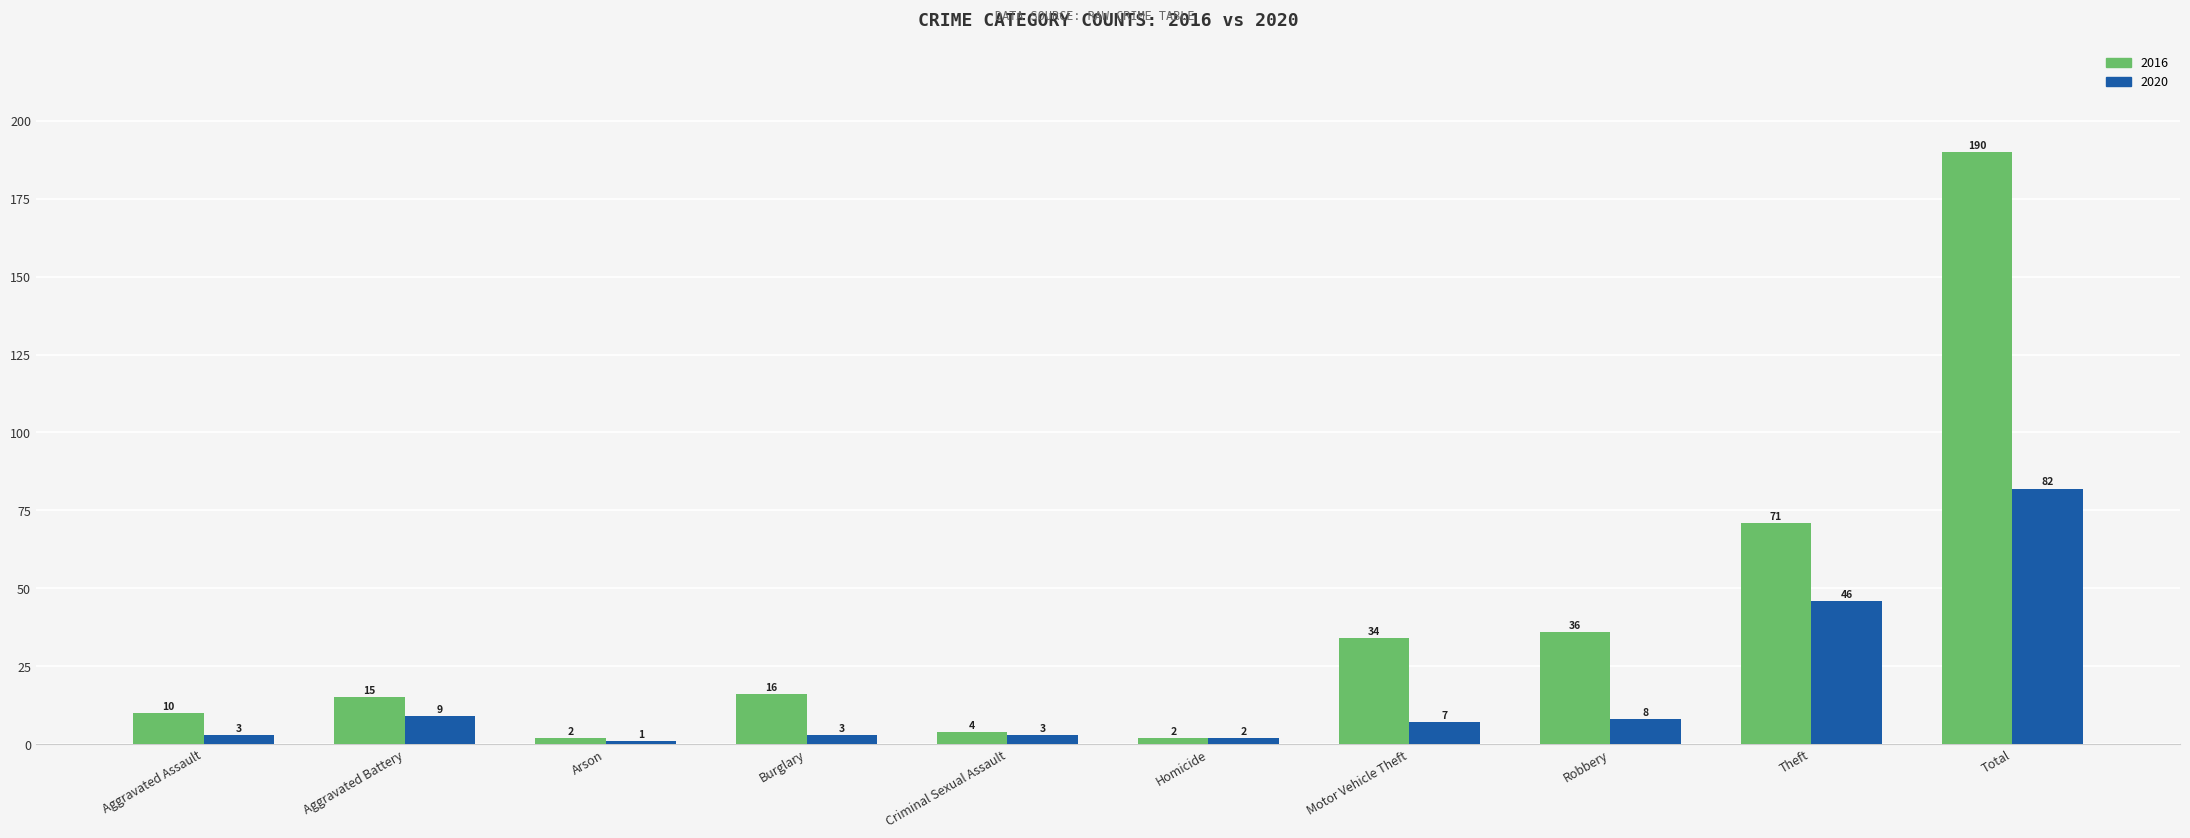

At which category is the sum across all series the highest?

Total